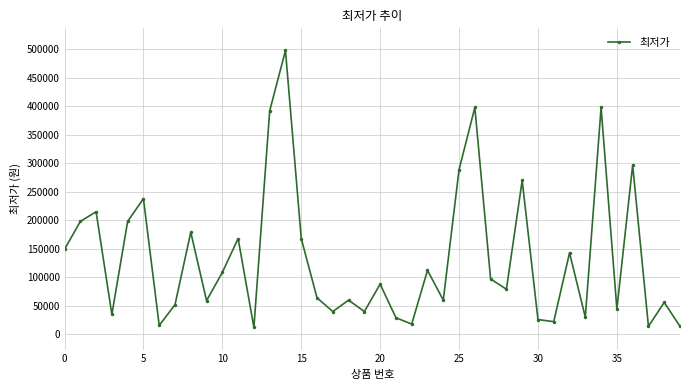

What is the sum of all values?

5372050